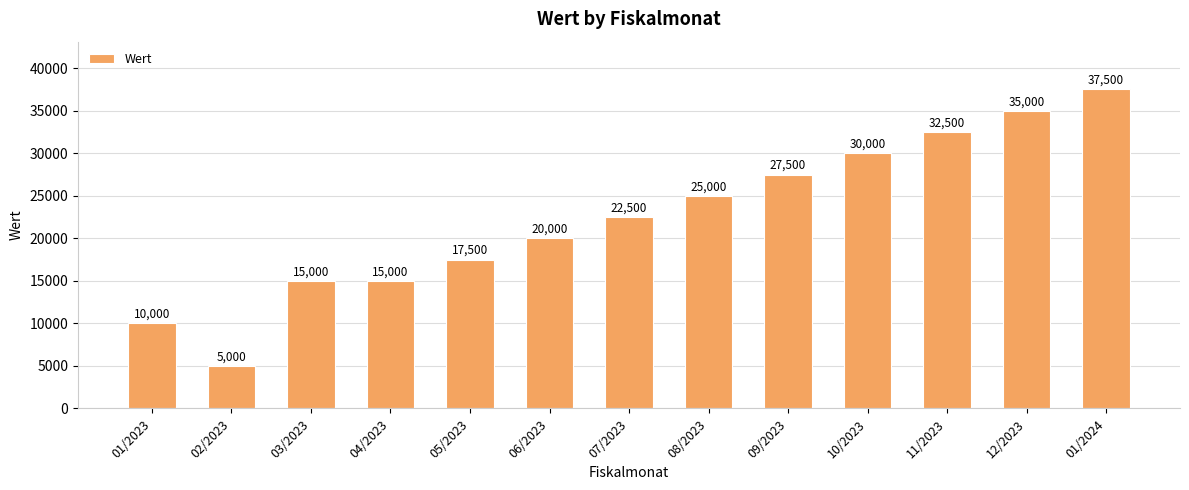

What is the minimum value shown in the chart?

5000